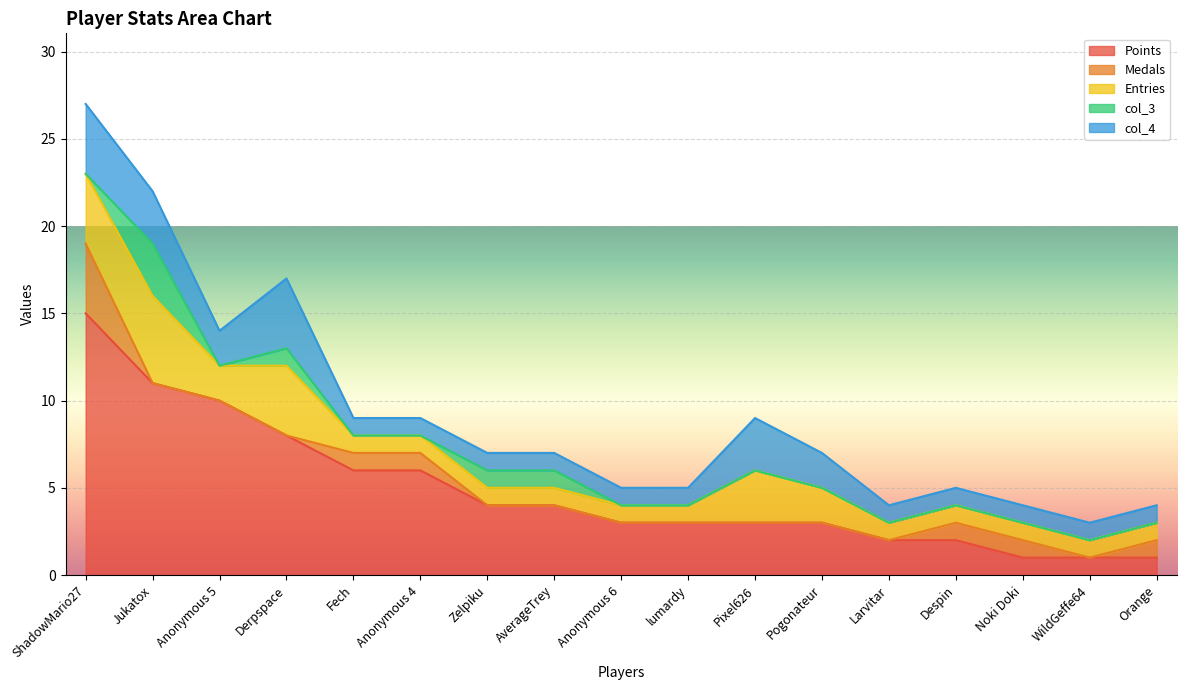

How many distinct data groups are displayed?

5